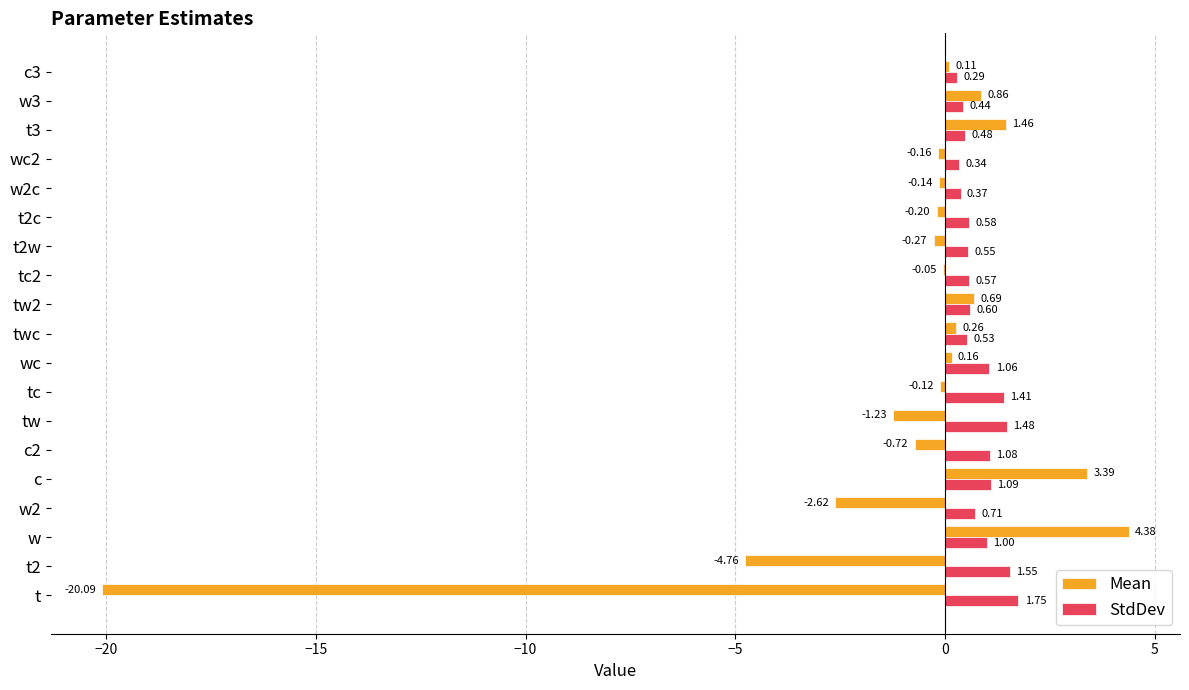

Count the number of categories in the chart.

19